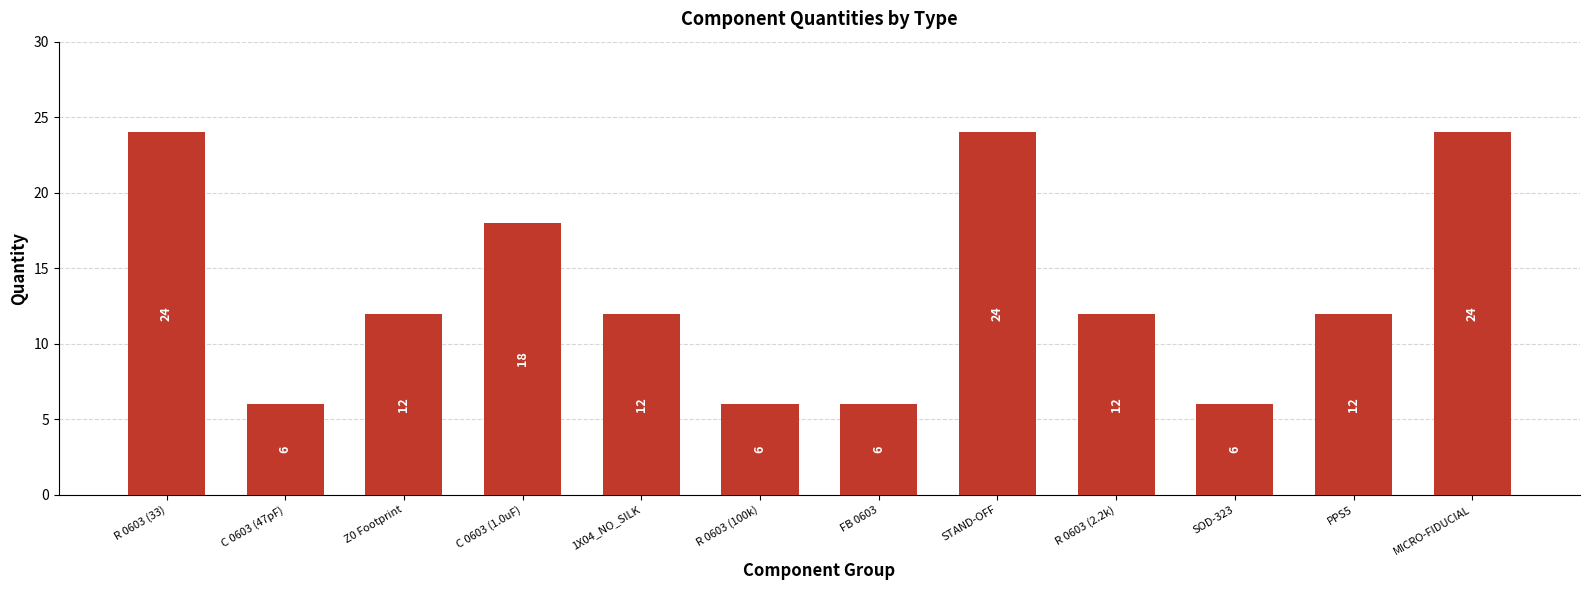

Reading right to left, list all the values displayed in this chart.

MICRO-FIDUCIAL=24	PPS5=12	SOD-323=6	R 0603 (2.2k)=12	STAND-OFF=24	FB 0603=6	R 0603 (100k)=6	1X04_NO_SILK=12	C 0603 (1.0uF)=18	Z0 Footprint=12	C 0603 (47pF)=6	R 0603 (33)=24